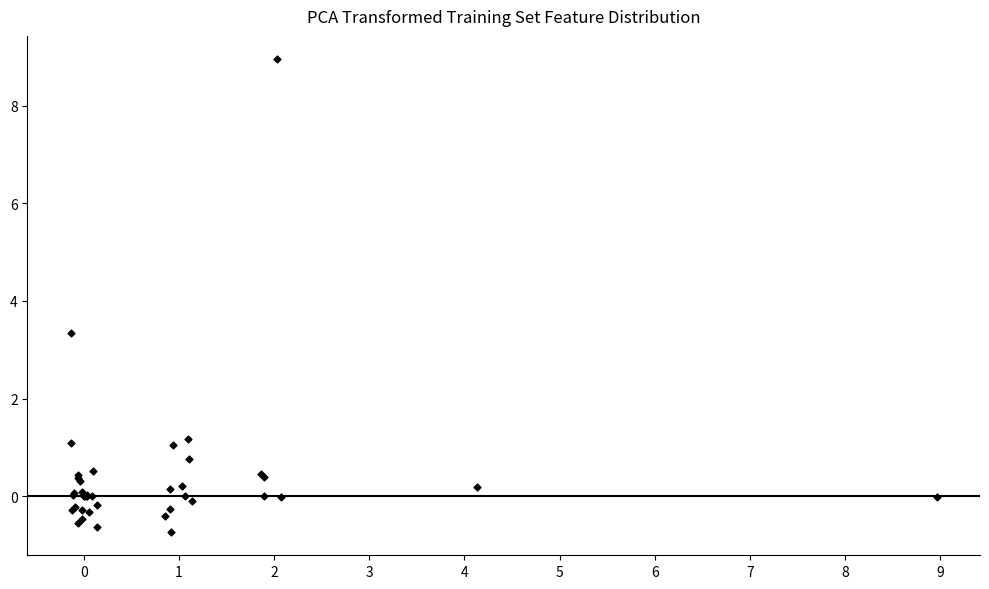

What Y value in the scatter plot is closest to 4?

3.4